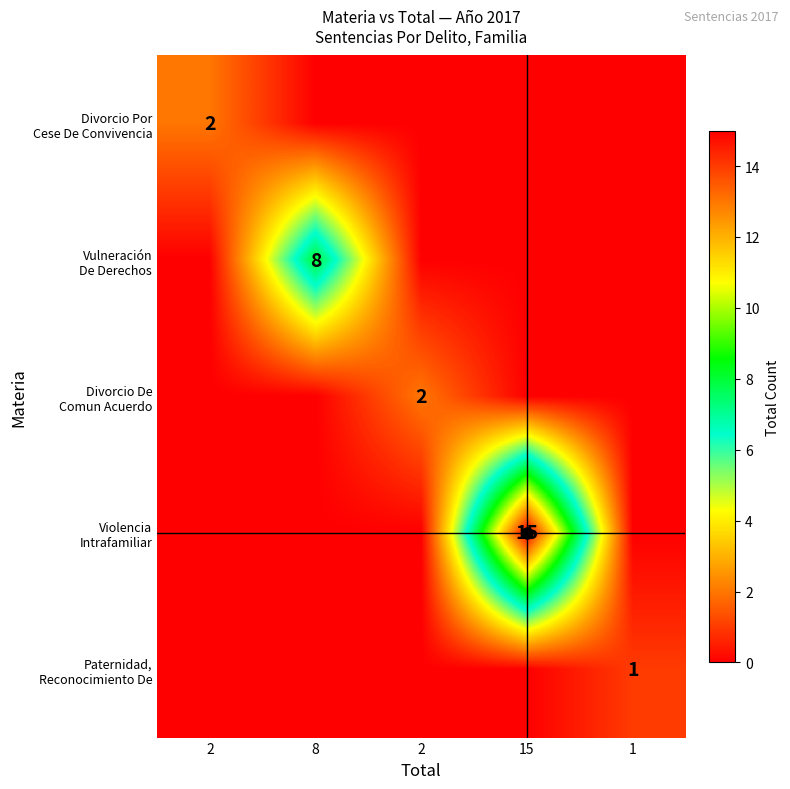

Which series has the widest spread of values?

Violencia Intrafamiliar